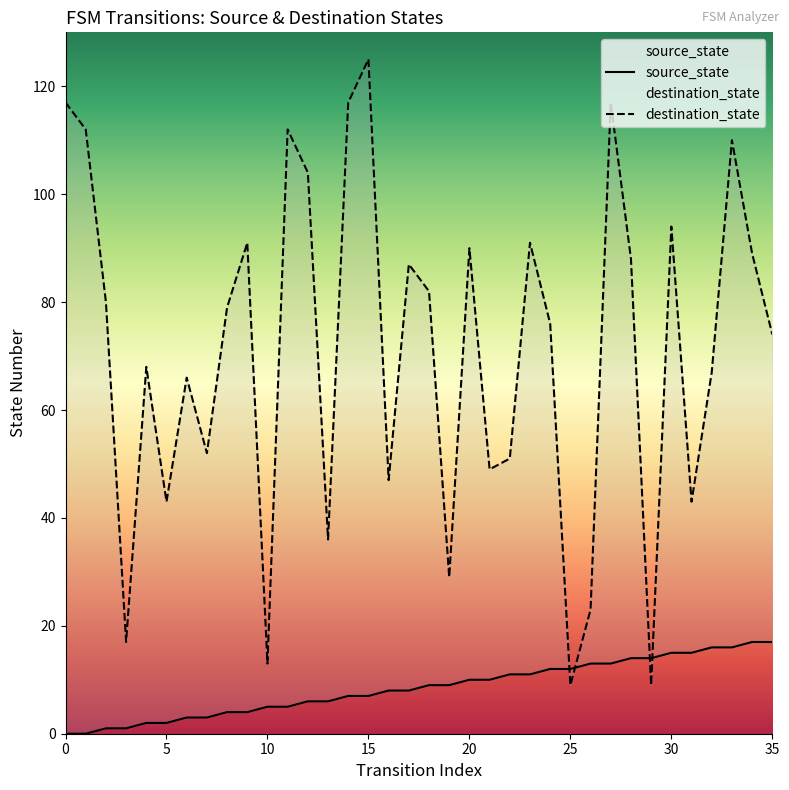

Is it true that source_state equals 0 at 0?

True